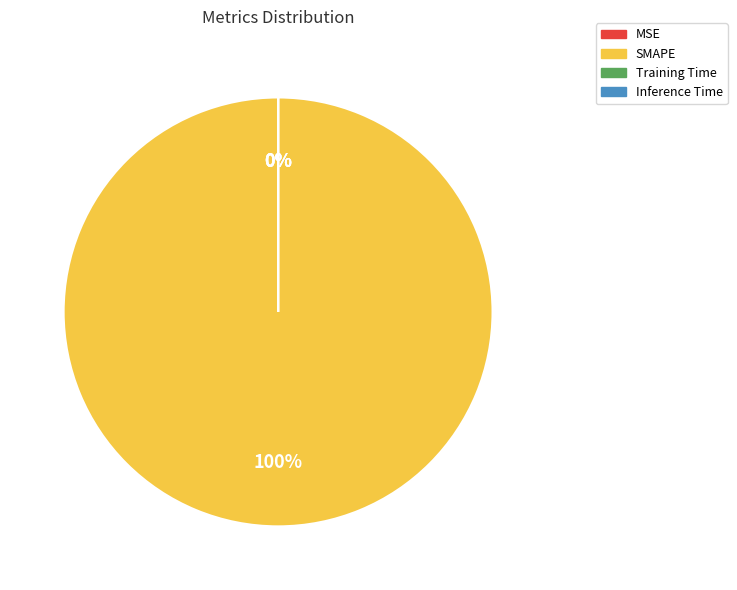

Which slice is the largest?

SMAPE